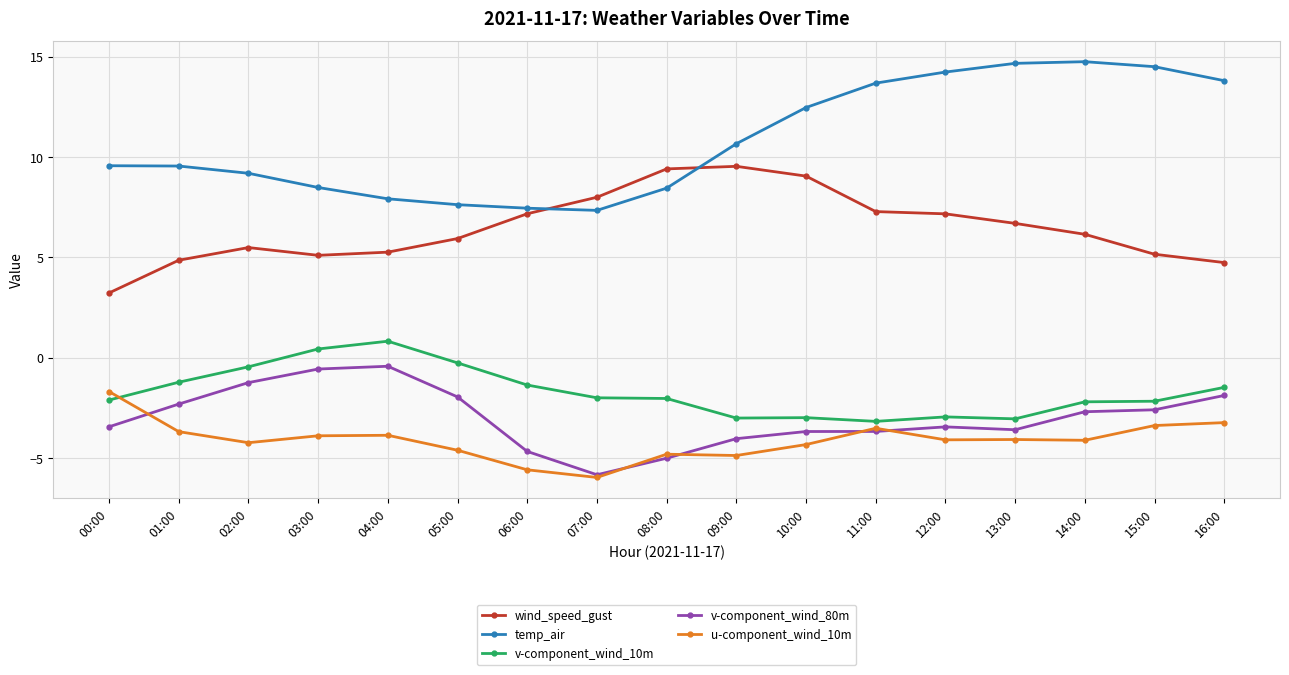

Count the number of categories in the chart.

17